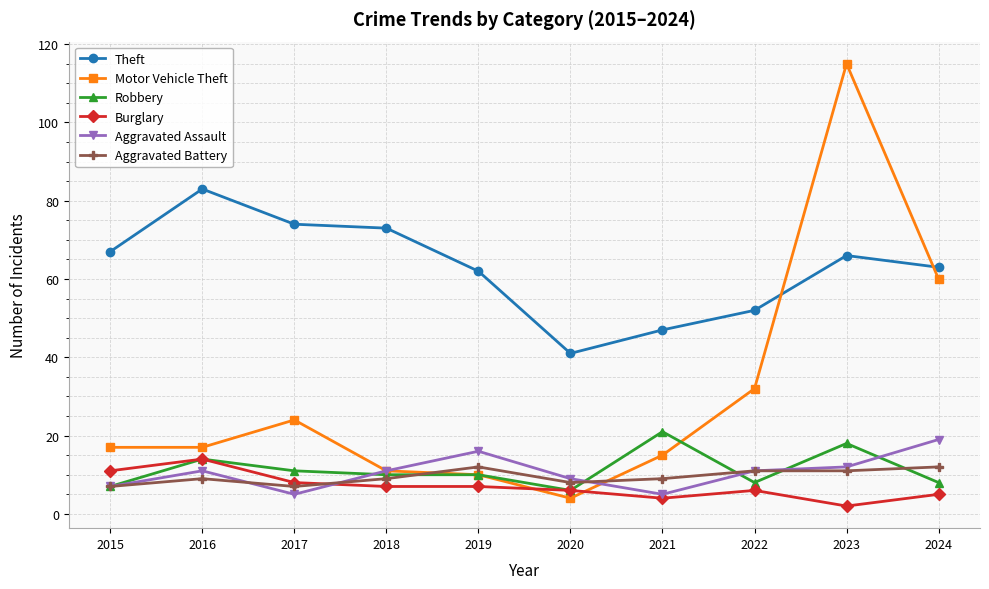

Where is the first local minimum for Aggravated Battery?

2017